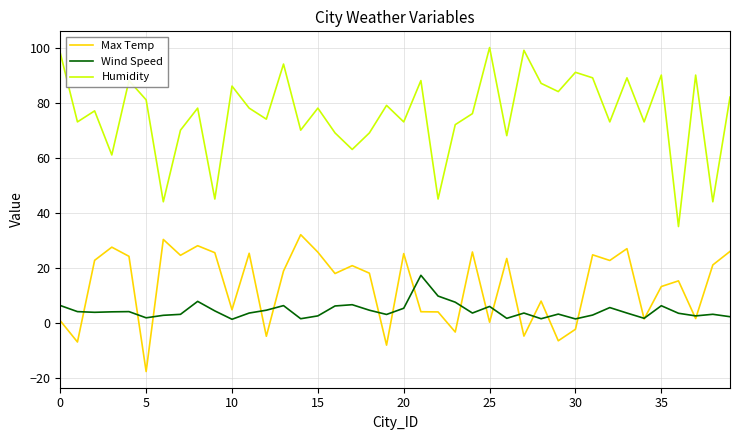

What is the minimum value shown in the chart?

-17.6